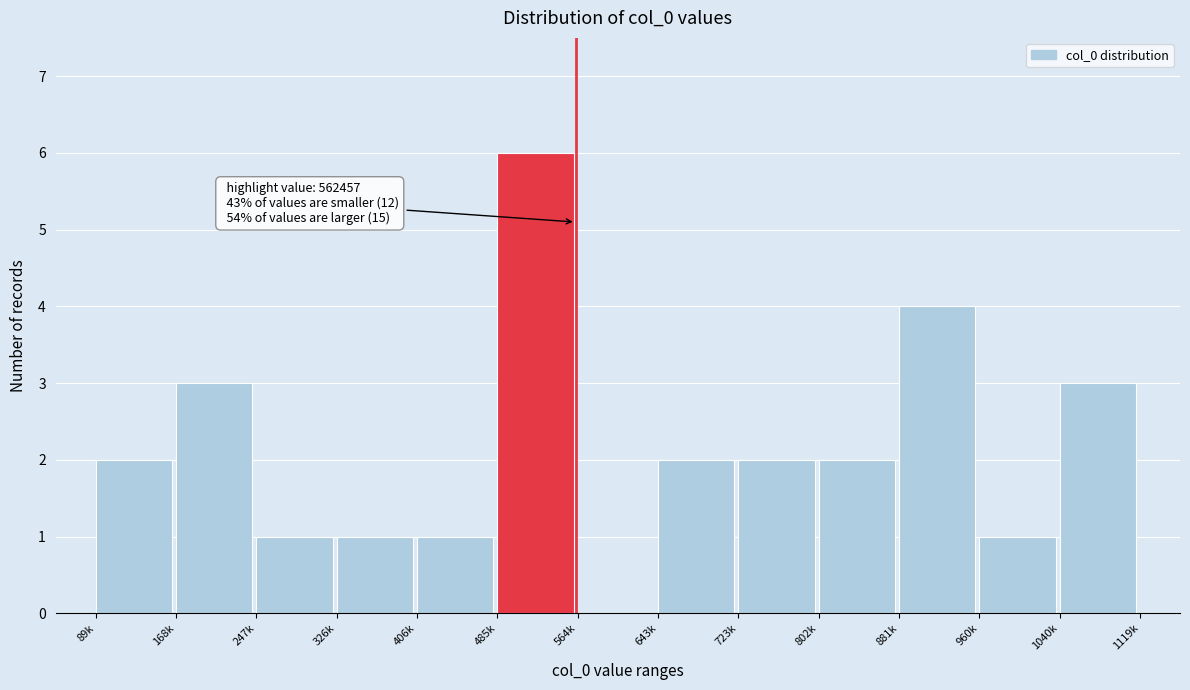

Reading left to right, extract all data points from this chart.

89k=2	168k=3	247k=1	326k=1	406k=1	485k=6	564k=0	643k=2	723k=2	802k=2	881k=4	960k=1	1040k=3